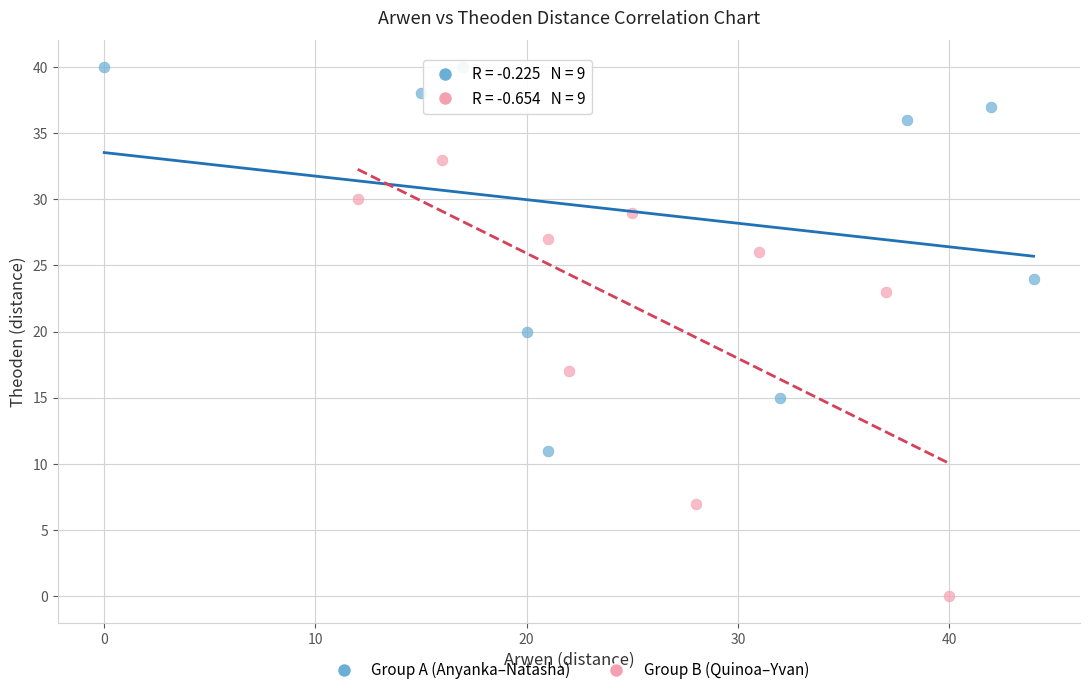

Which series reaches the maximum Y coordinate?

Group A (Anyanka–Natasha)